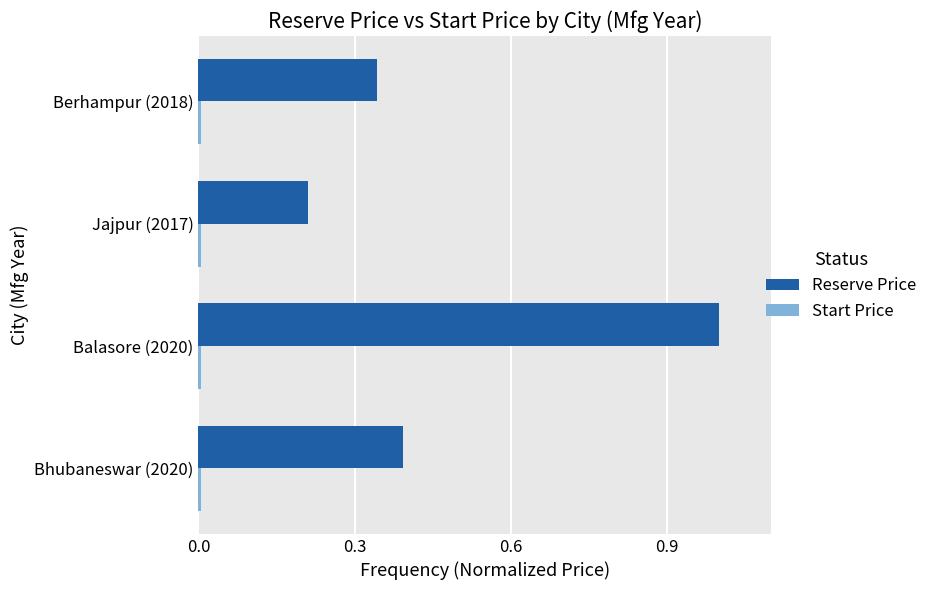

Which series has the largest range (max minus min)?

Reserve Price